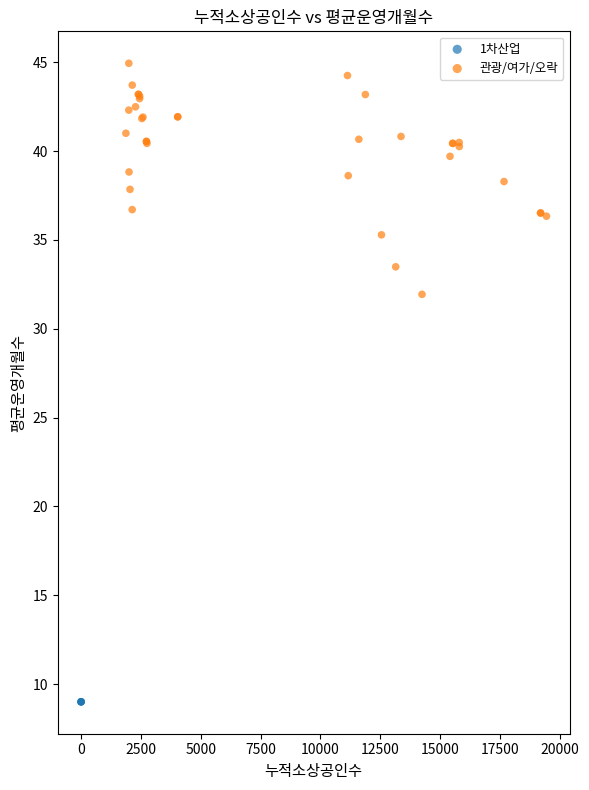

Which series contains the lowest Y value?

1차산업